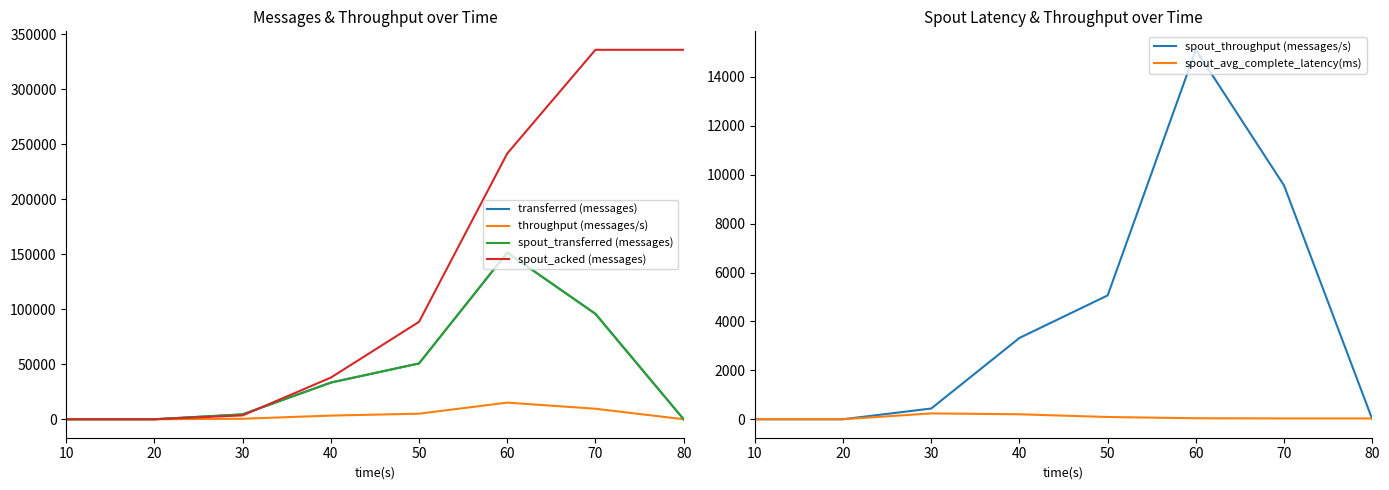

At which category is the sum across all series the highest?

60